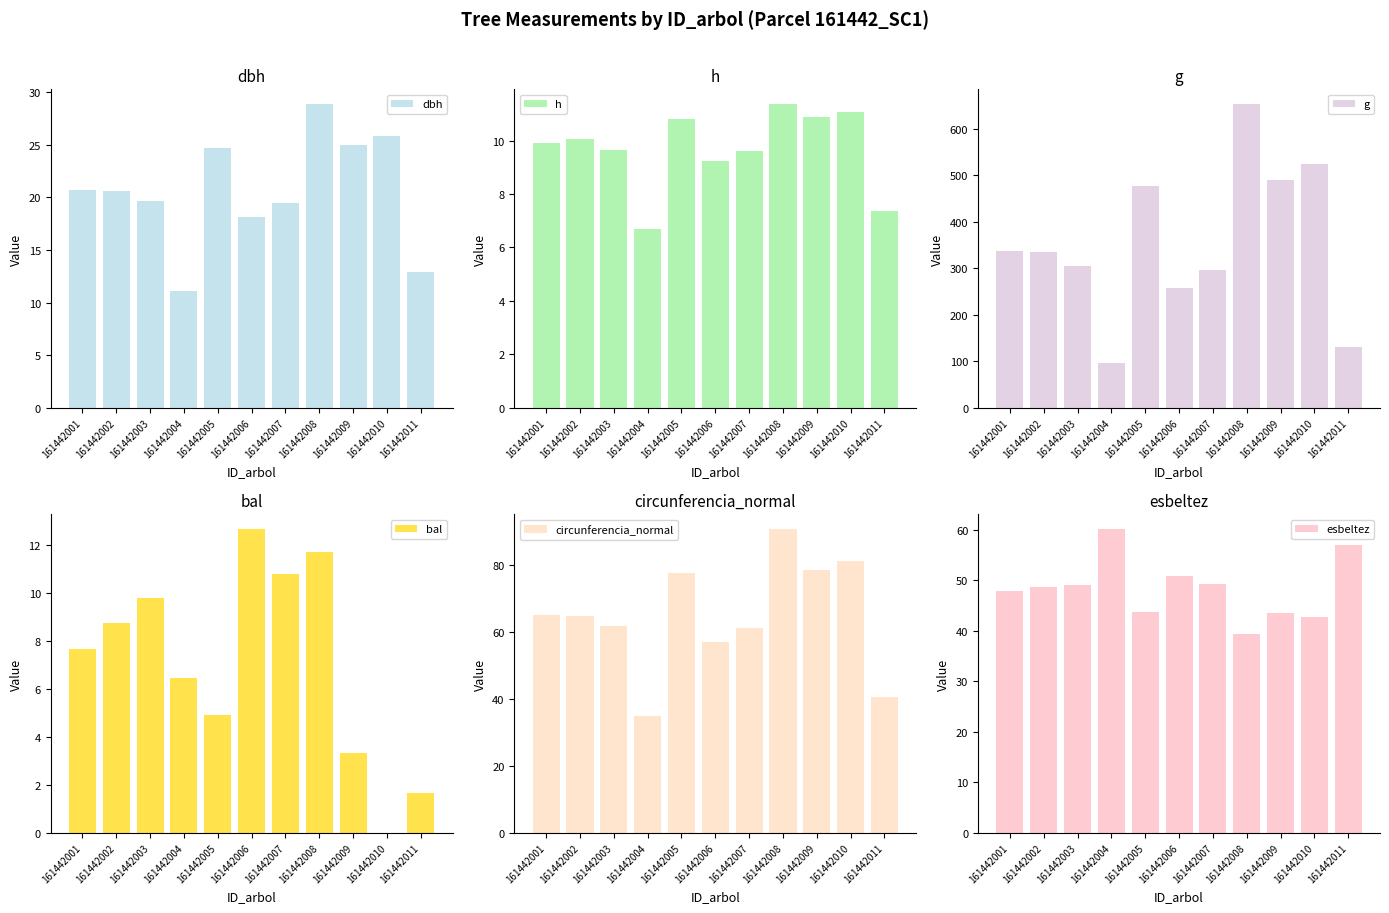

Which series has the largest total across all categories?

g